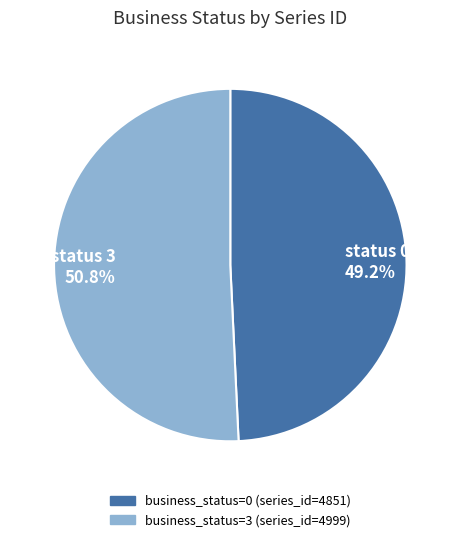

Is there any slice that represents more than half of the pie?

Yes